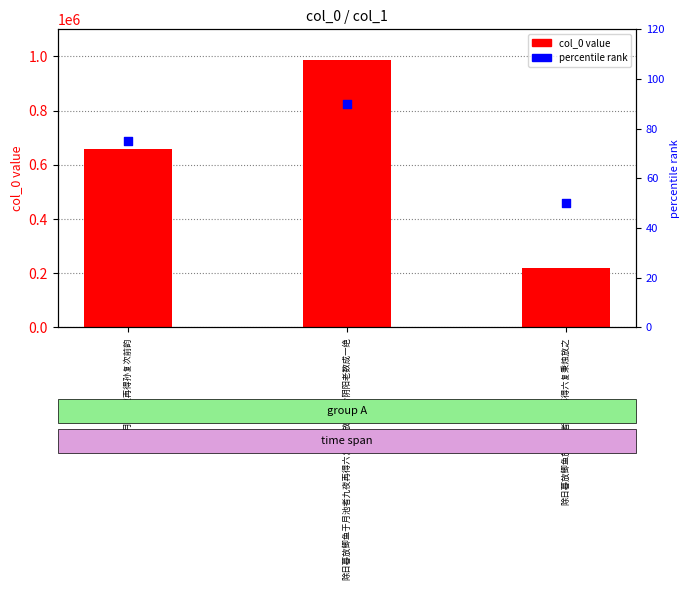

At how many categories does at least one series exceed 882444?

1